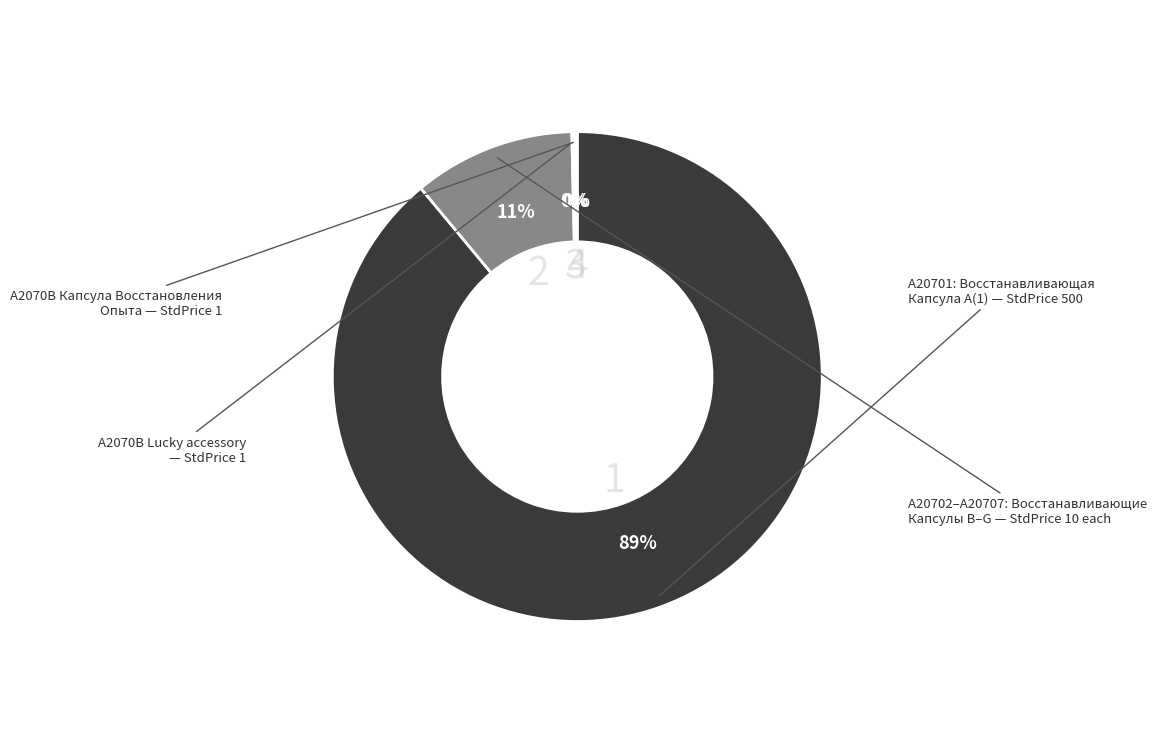

Is there a majority slice in this chart?

Yes